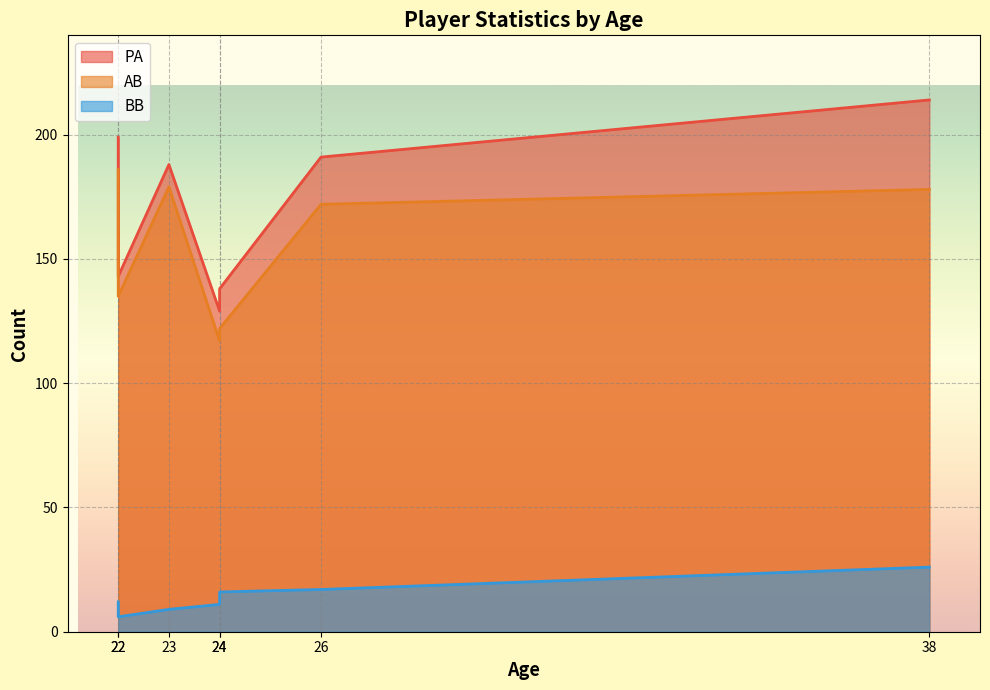

How many data points in PA are above 188?

3